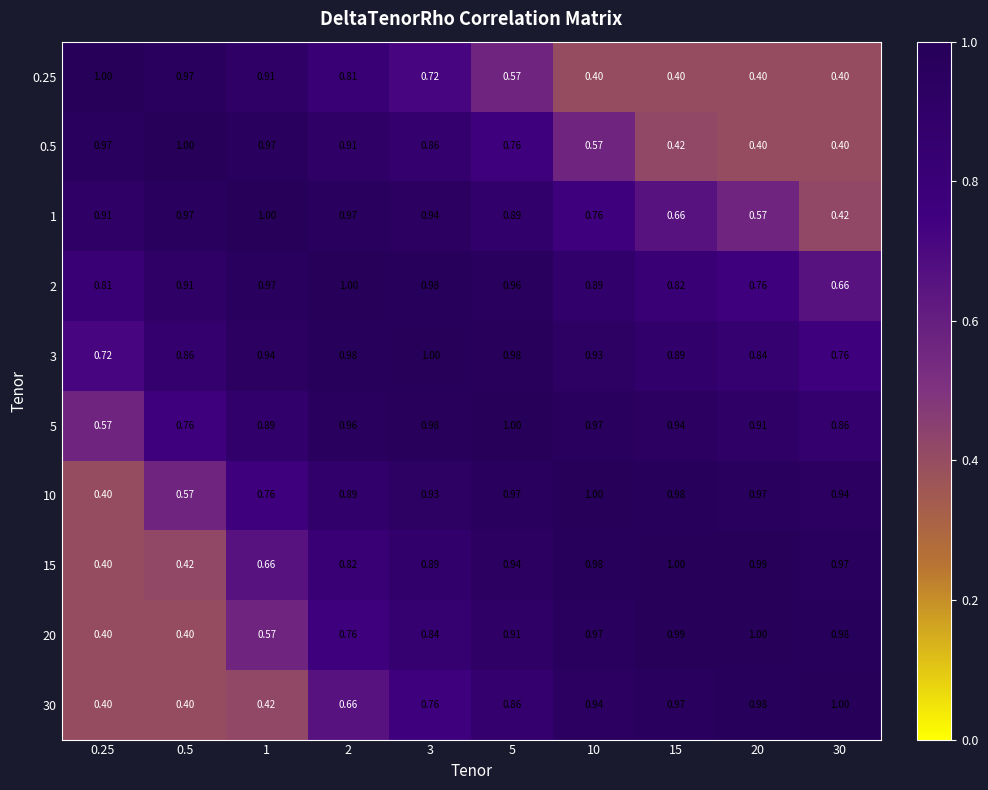

Is the value of 10 at 0.5 greater than the value of 5 at 15?

No